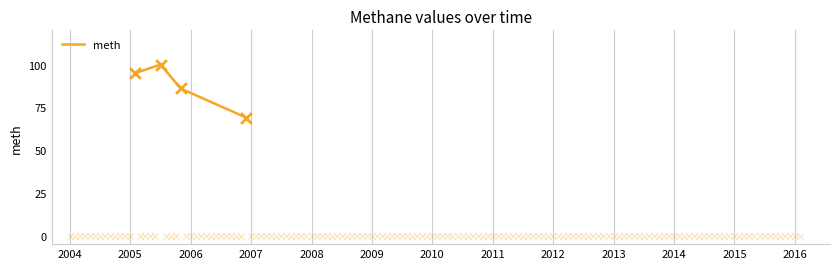

What is the lowest value of the meth series?

69